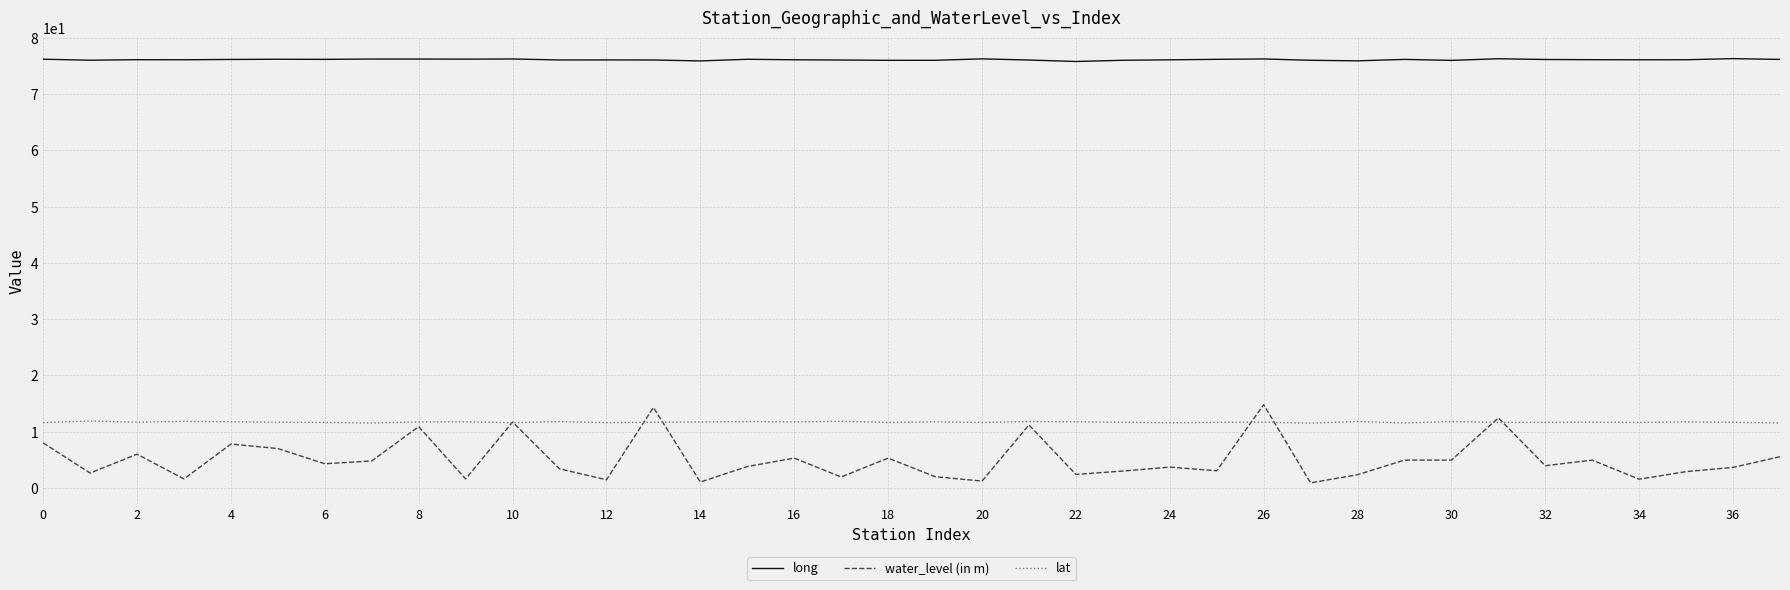

True or false: long and water_level (in m) intersect in this chart.

False